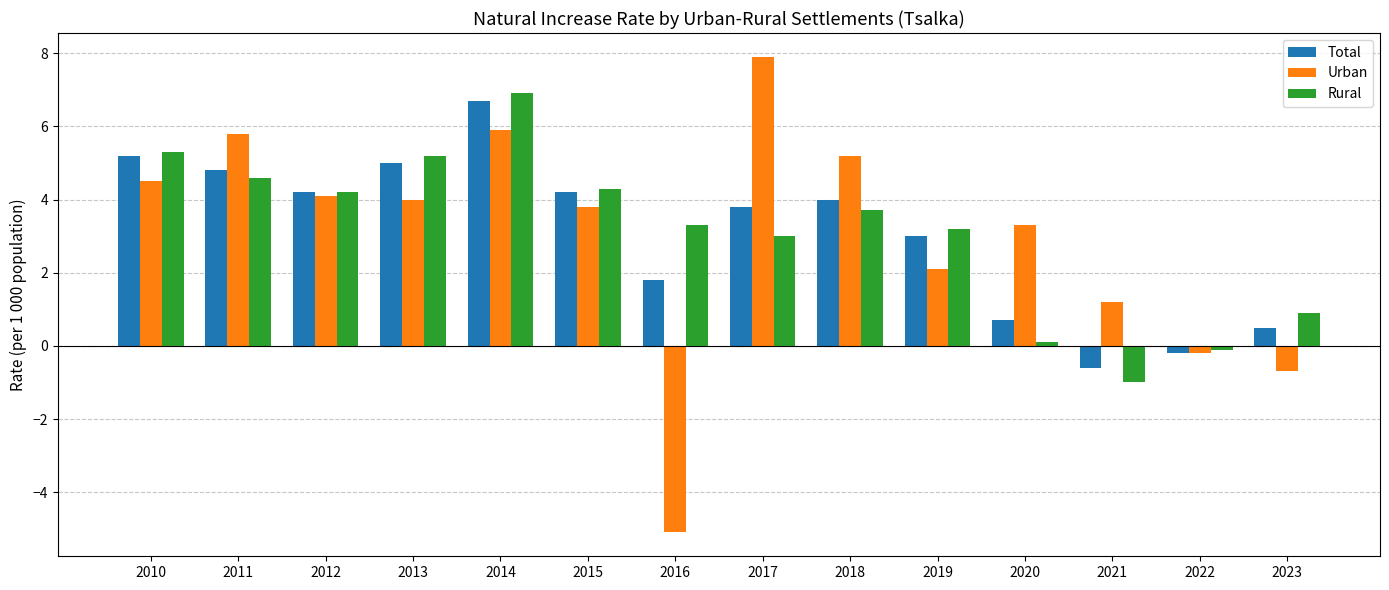

At which category is the sum across all series the highest?

2014